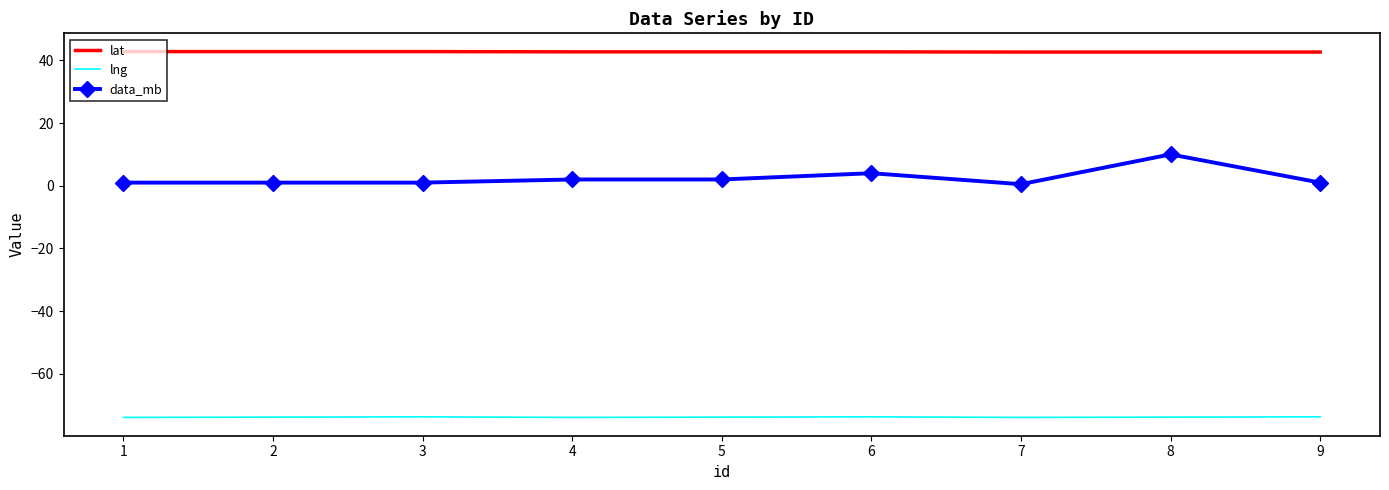

What is the minimum value for lng?

-73.9